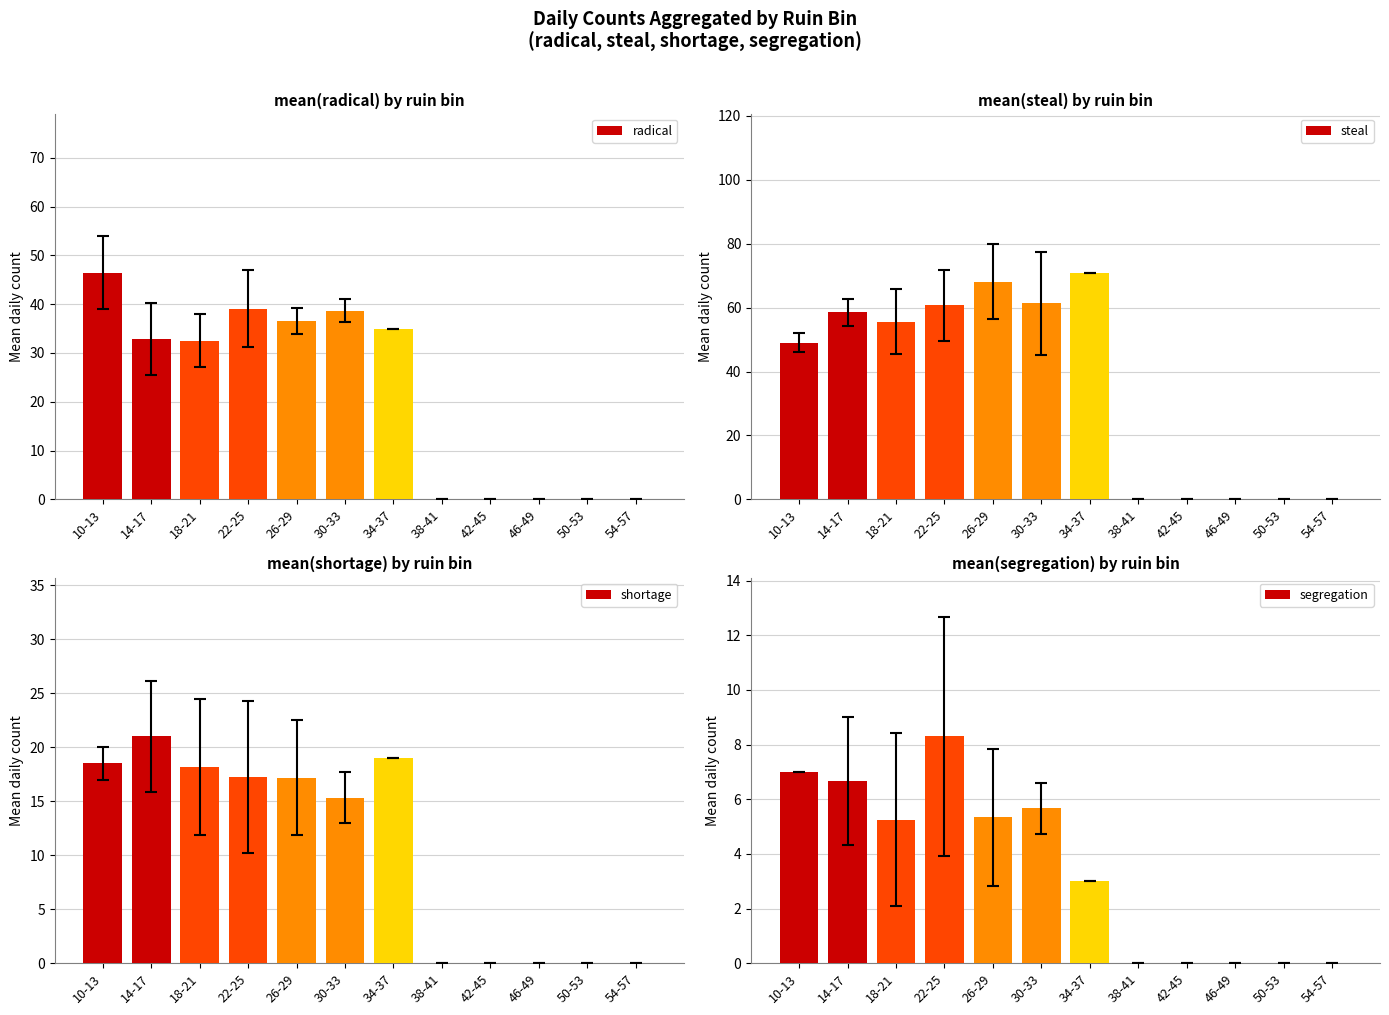

Which label corresponds to the largest value in the chart?

34-37